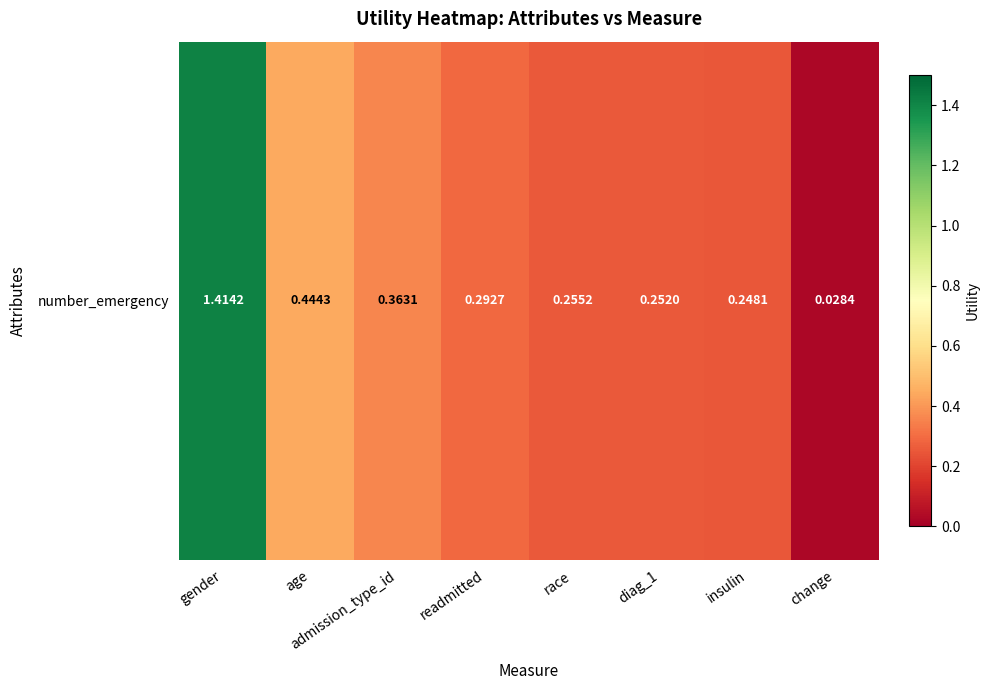

What is the maximum value shown in the chart?

1.4